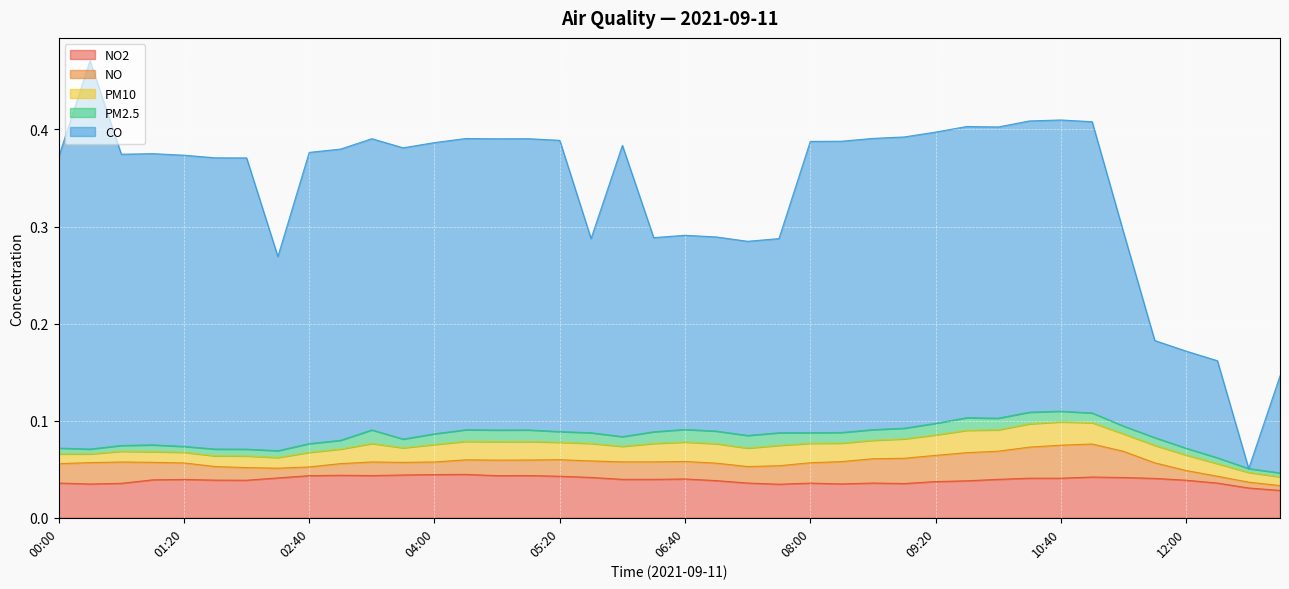

Rank the categories by PM2.5 value from lowest to highest.

12:40, 13:00, 00:20, 00:00, 00:40, 01:20, 12:20, 01:00, 01:40, 02:00, 02:20, 12:00, 11:20, 11:40, 02:40, 03:00, 03:40, 06:00, 11:00, 04:00, 05:20, 05:40, 08:00, 08:20, 08:40, 09:00, 10:40, 04:20, 04:40, 05:00, 06:20, 09:20, 10:00, 10:20, 06:40, 07:00, 07:20, 07:40, 09:40, 03:20